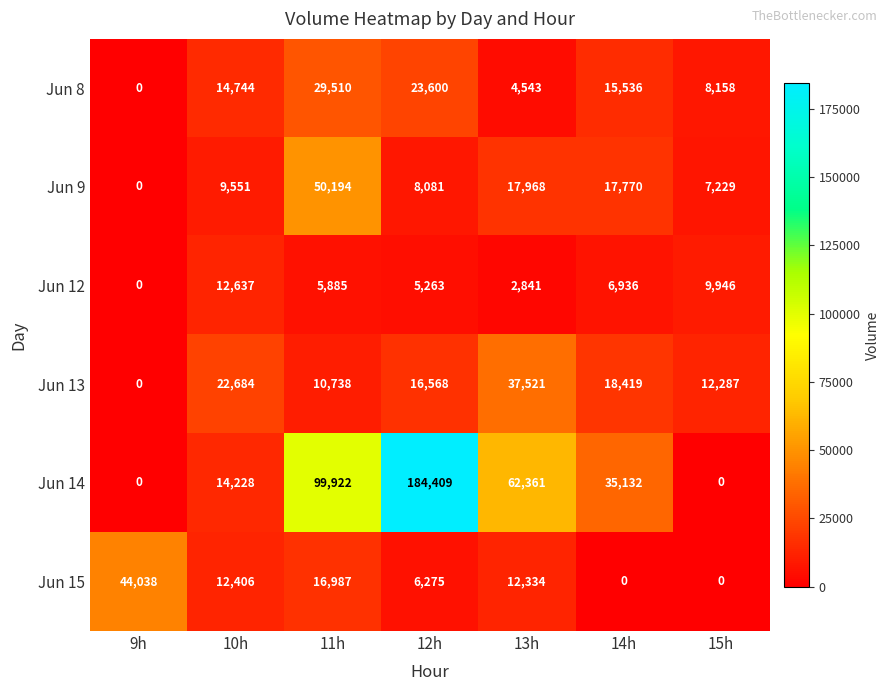

Which label corresponds to the largest value in the chart?

12h